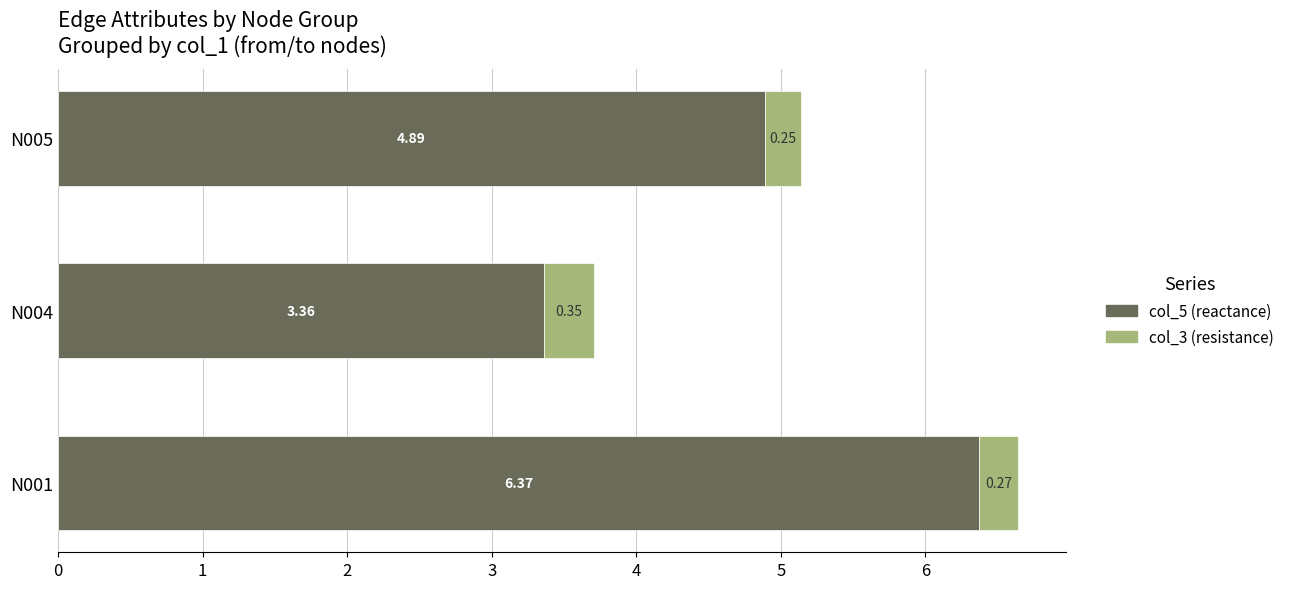

List the labels in order of col_5 (reactance) value, smallest first.

N004, N005, N001